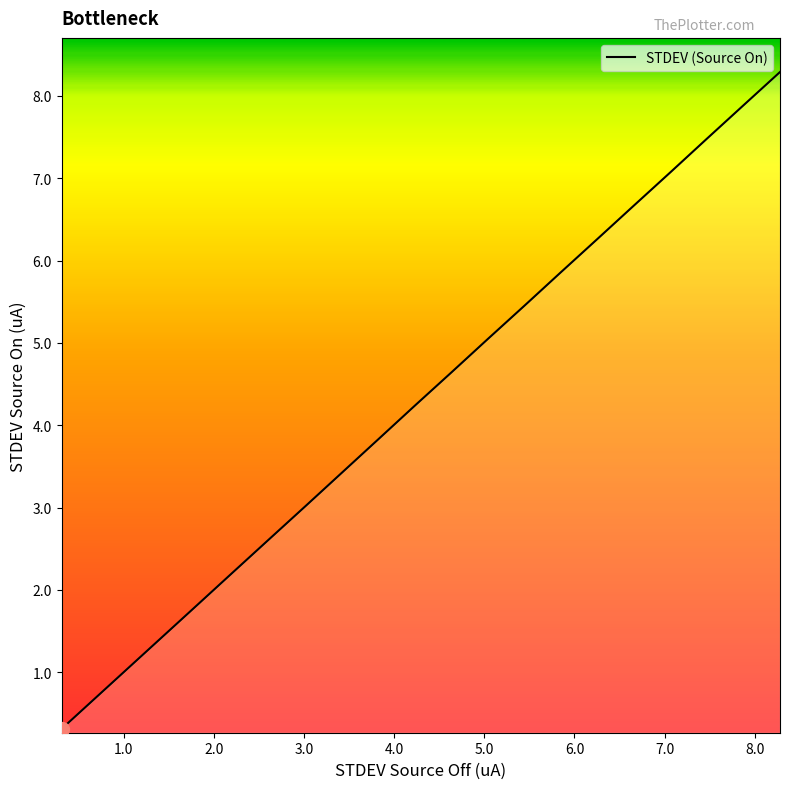

What is the smallest value displayed?

0.3